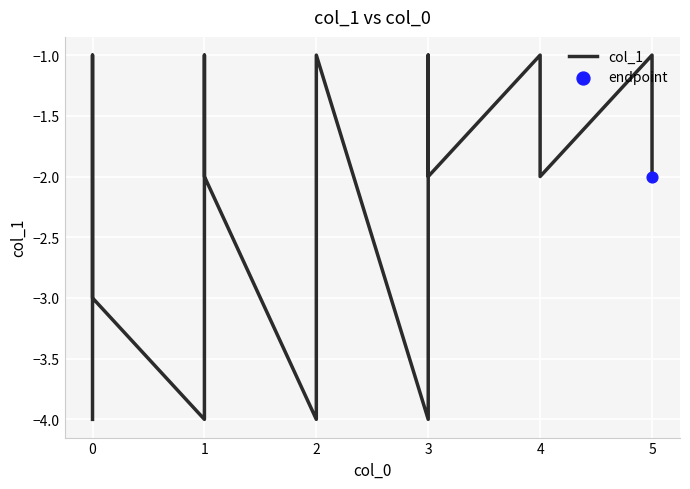

Which has a higher value, 3 or 1?

3